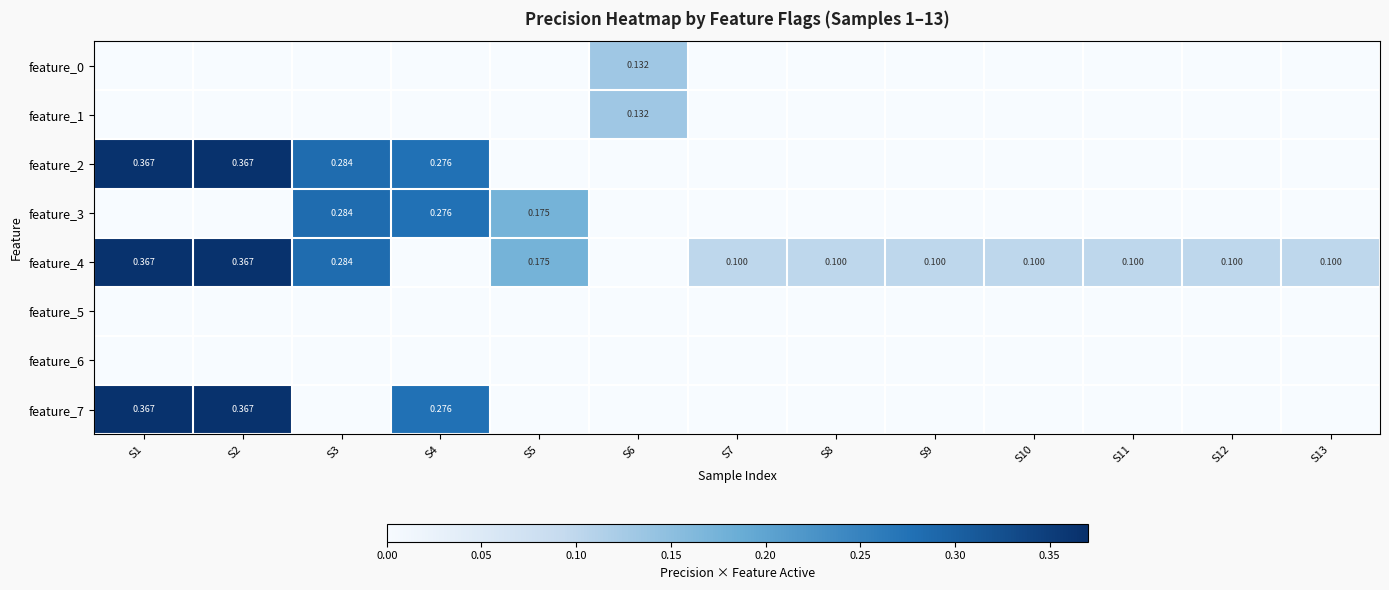

Which series has the largest total across all categories?

feature_4